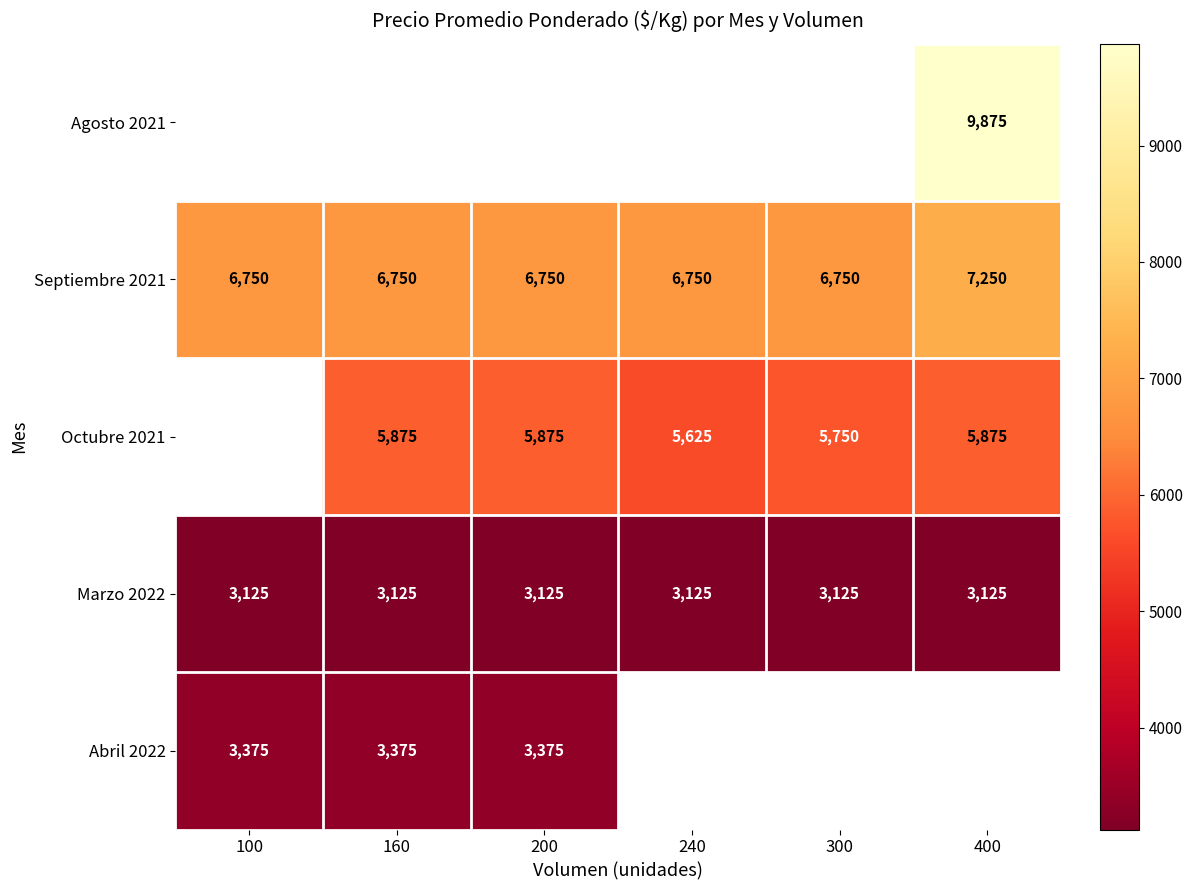

What is the minimum value for Marzo 2022?

3125